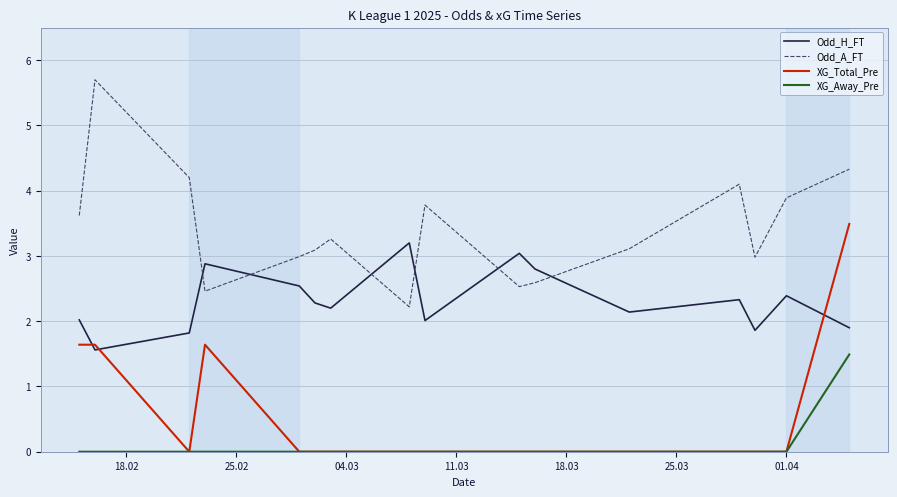

List the series in order of their peak value, lowest first.

XG_Away_Pre, Odd_H_FT, XG_Total_Pre, Odd_A_FT